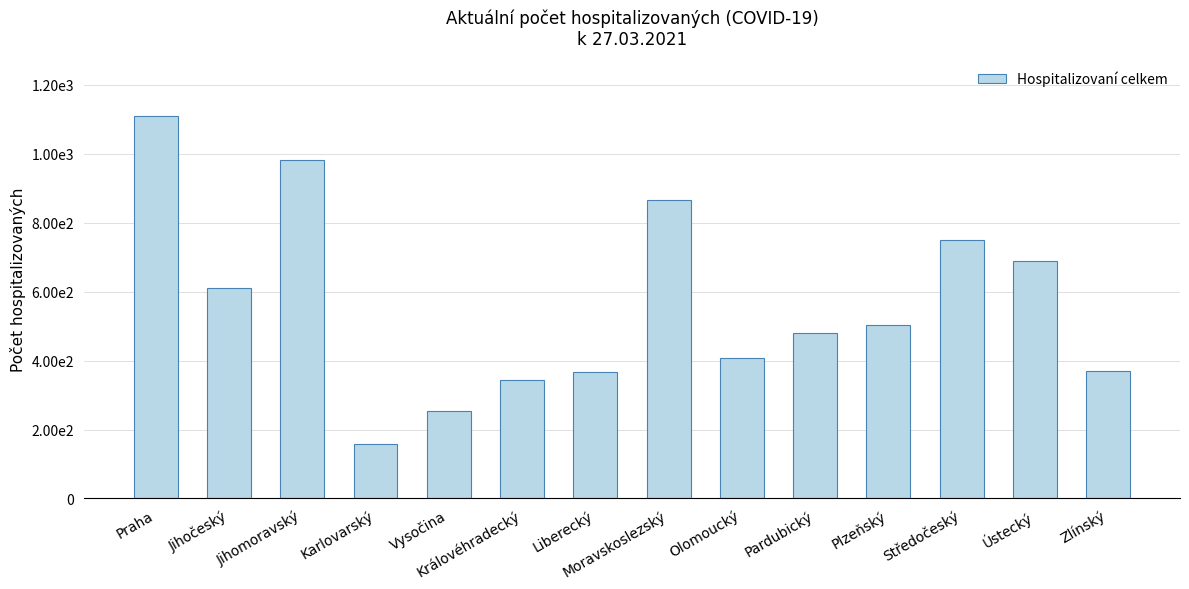

What is the difference between the values at Zlínský and Moravskoslezský?

497